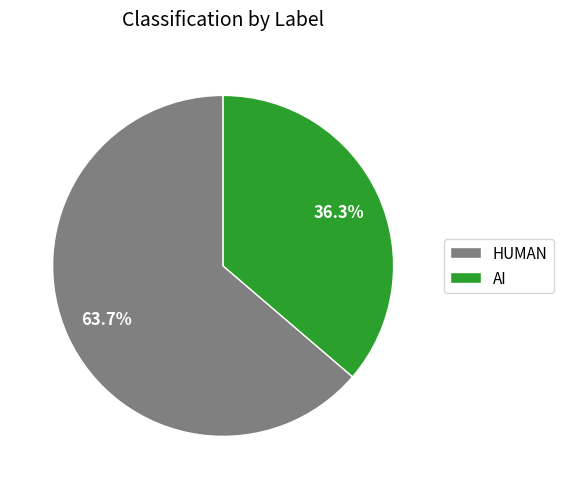

What is the ratio of the value at AI to the value at HUMAN?

0.6